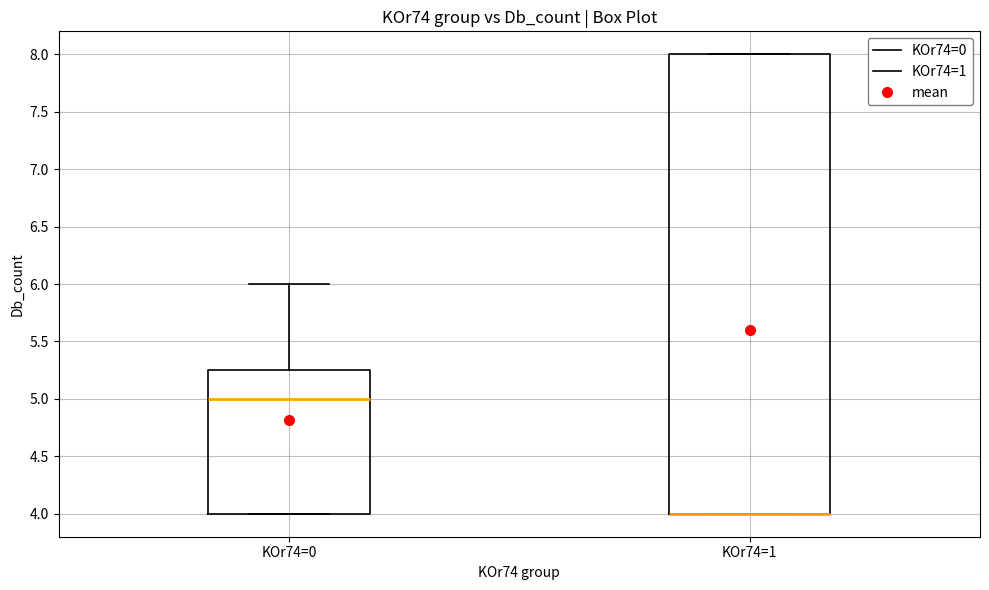

Reading left to right, transcribe this box plot: for each box, give where its median line is, the range the box spans, and where its two whiskers end, as read against the y-axis. The values are not printed on the chart, so give them approximately, as read against the axis.

KOr74=0: median 5.00, box 4.00 to 5.25, whiskers 4.00 to 6.00
KOr74=1: median 4.00 (drawn on the box's lower edge), box 4.00 to 8.00, whiskers 4.00 to 8.00